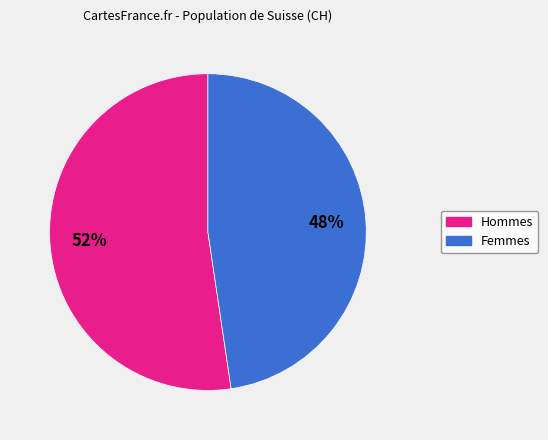

Is there any slice that represents more than half of the pie?

Yes